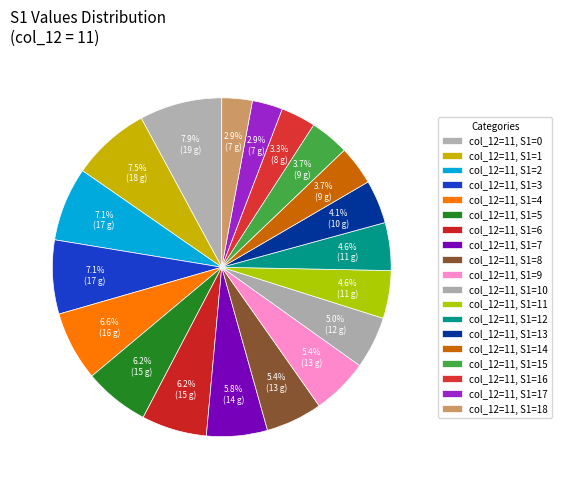

How many slices are in this pie chart?

19